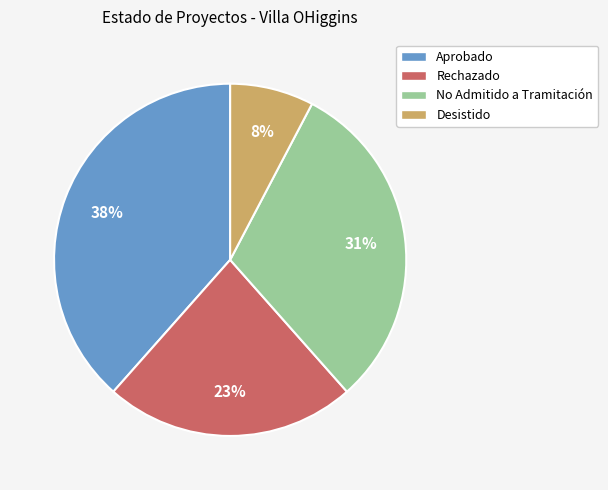

The Aprobado slice represents 38% of the pie. True or false?

True